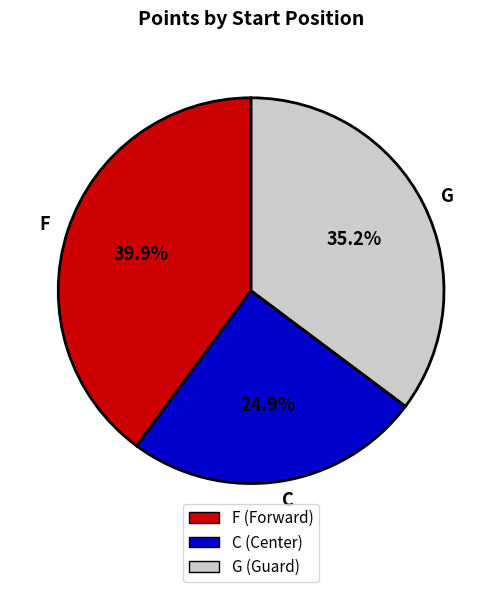

What is the ratio of the value at C to the value at G?

0.7